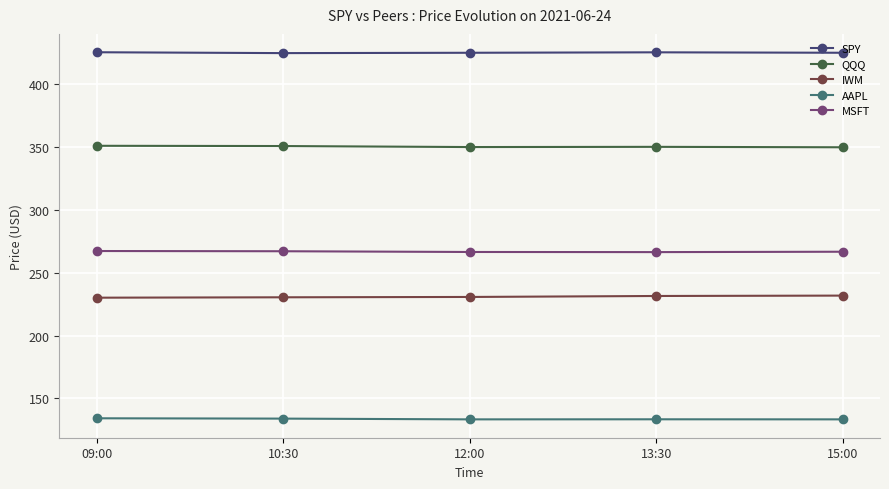

What is the minimum value for AAPL?

133.4